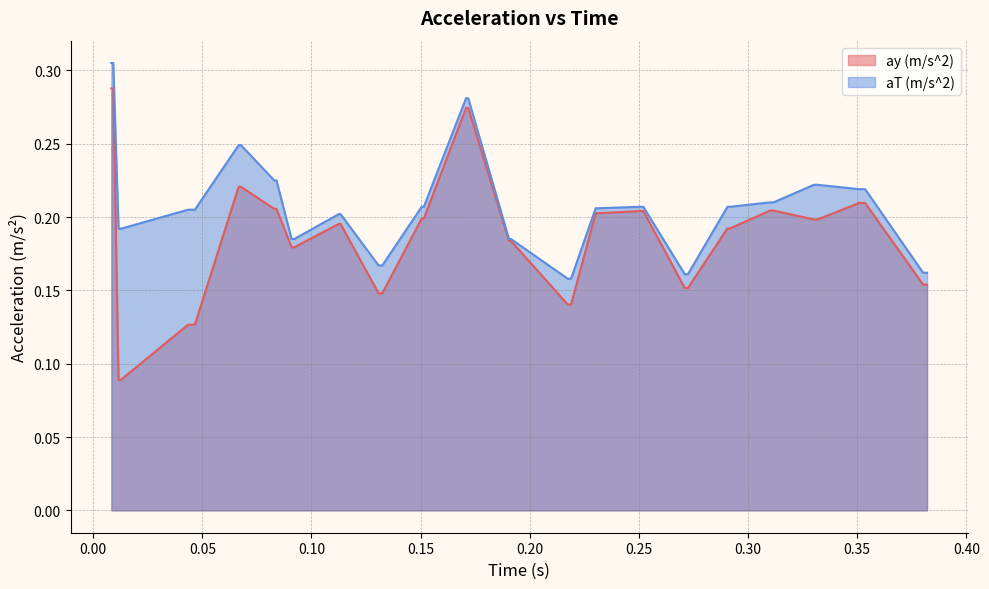

What is the minimum value for ay (m/s^2)?

0.1